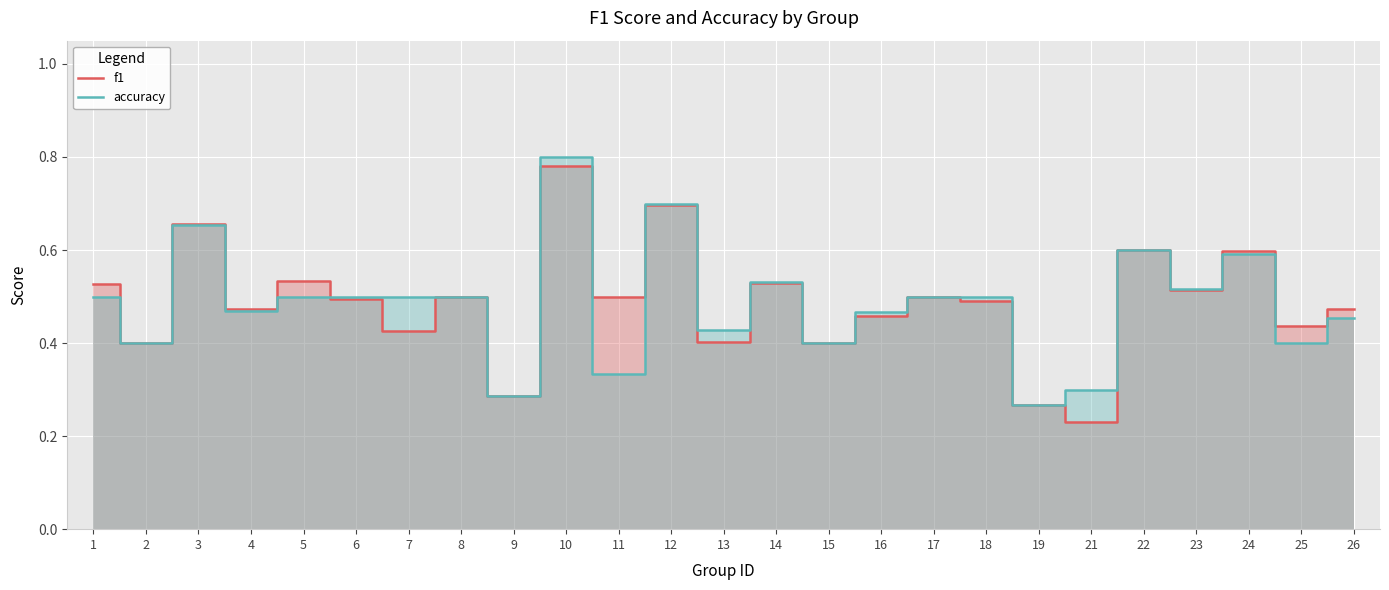

At which label does accuracy reach its peak?

10